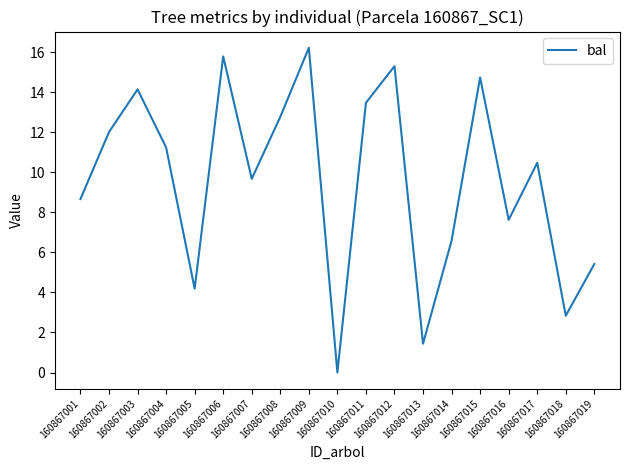

Where is the first local minimum?

160867005